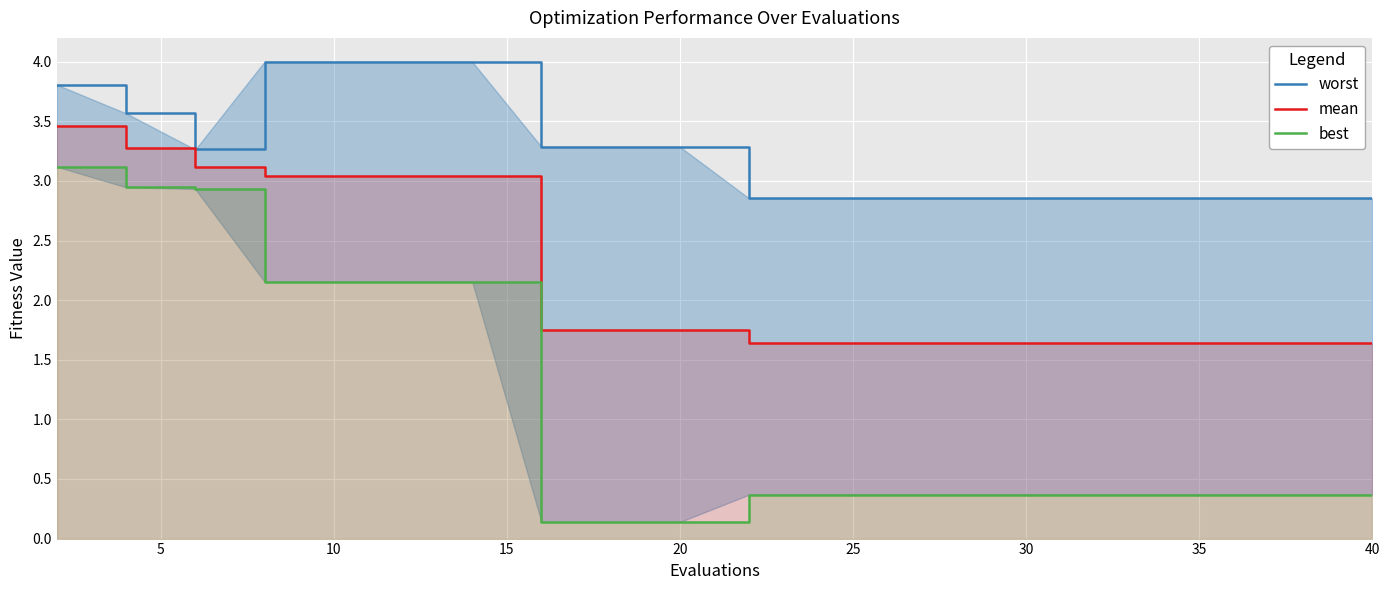

How many values in the worst series exceed 3?

10